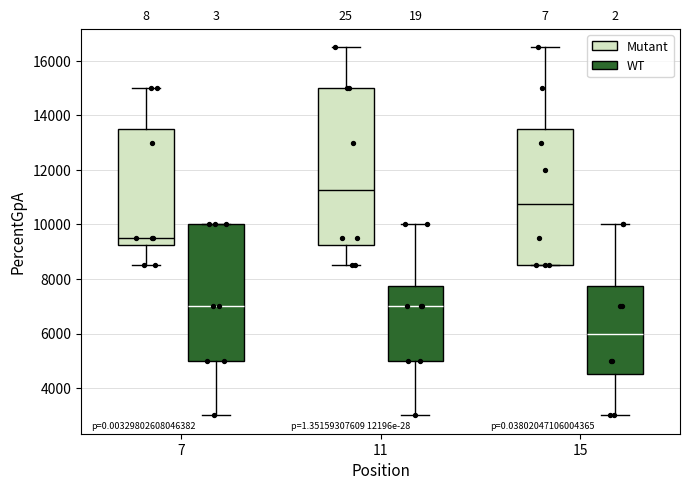

Where is the lower edge of the box for 7 (WT) on the y-axis? The values are not printed on the chart, so give them approximately, as read against the axis.

5000